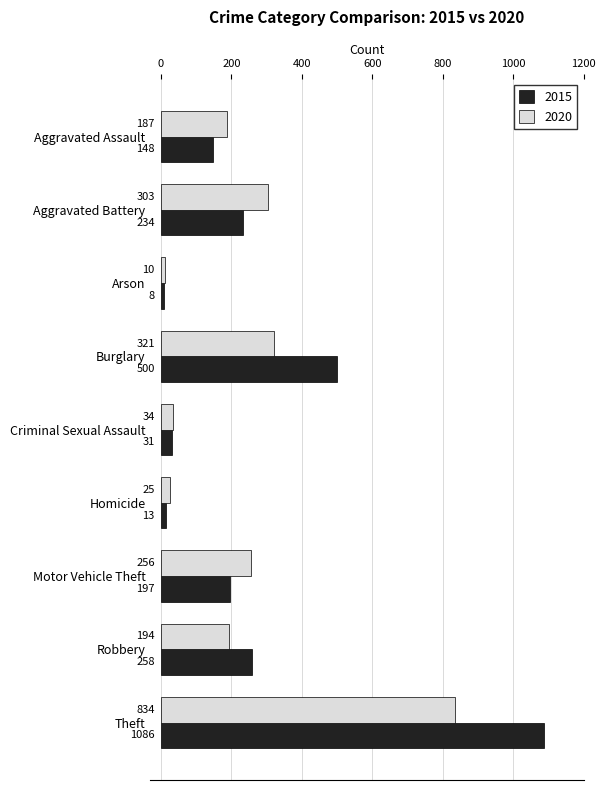

Which series has the largest range (max minus min)?

2015